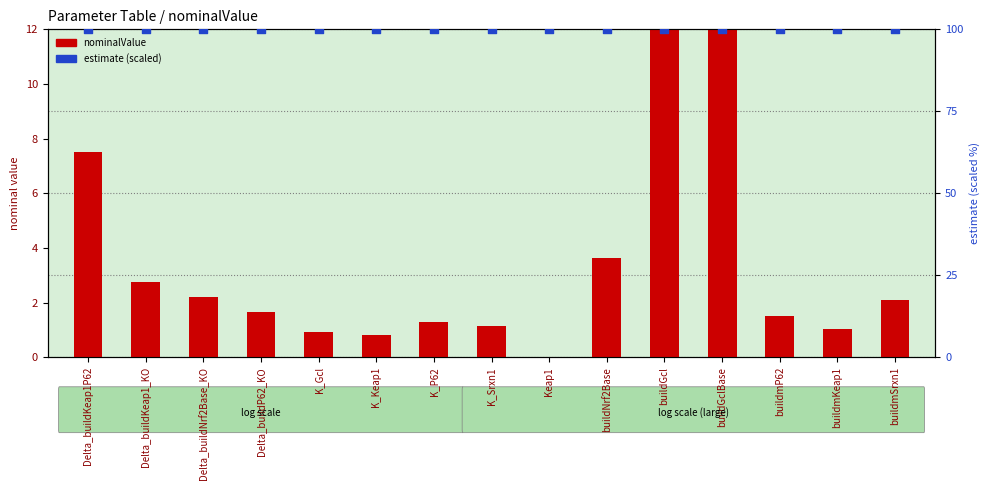

Is the value of estimate (scaled) at K_Keap1 greater than the value of nominalValue at buildmKeap1?

Yes